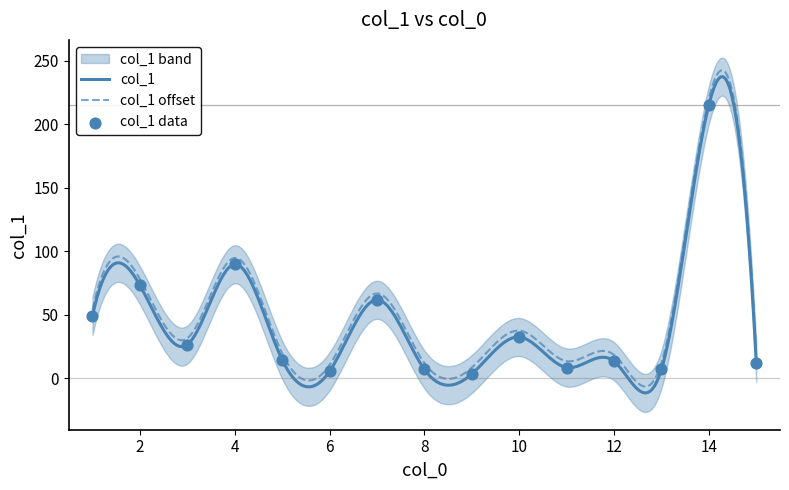

True or false: col_1 offset and col_1 intersect in this chart.

False